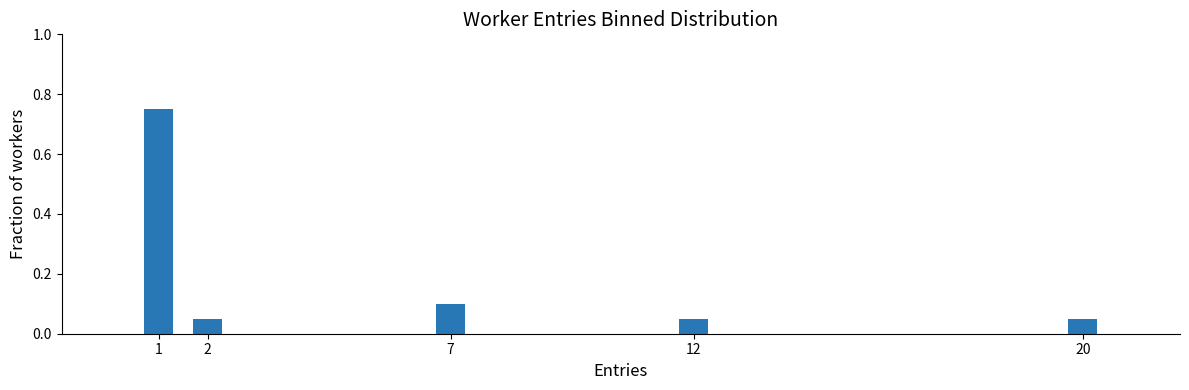

Which has a higher value, 2 or 7?

7